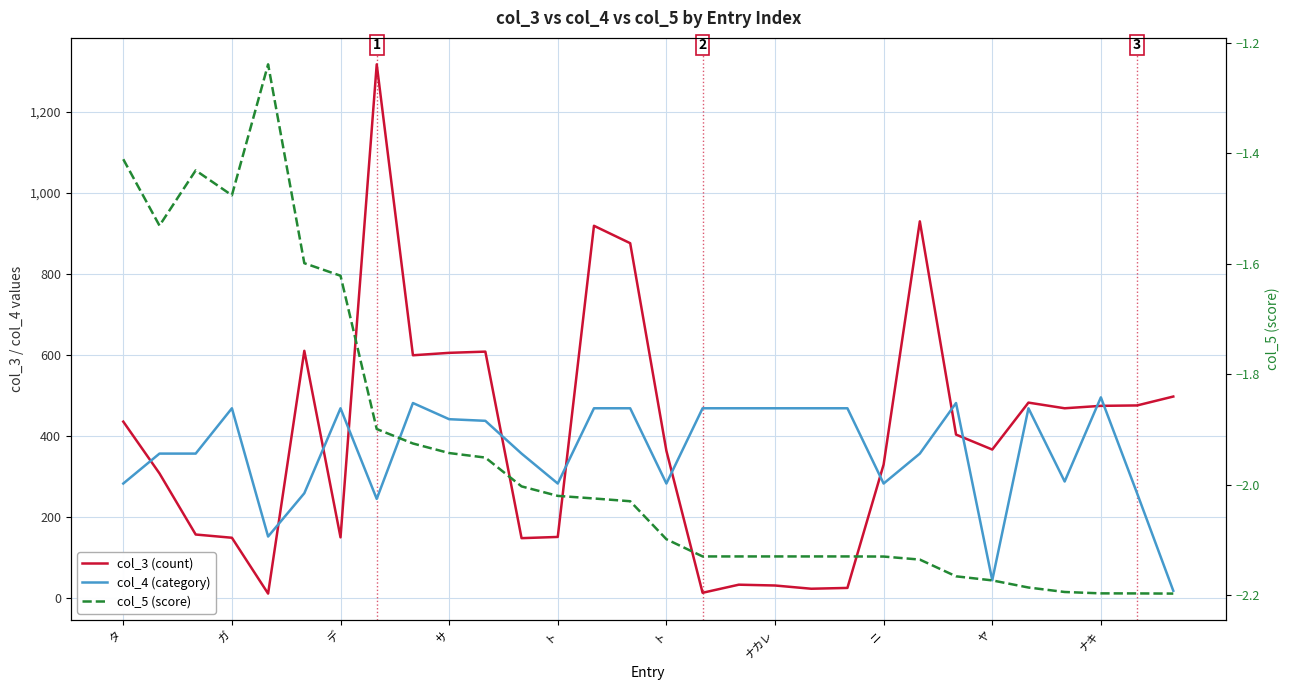

Which series has the largest range (max minus min)?

col_3 (count)